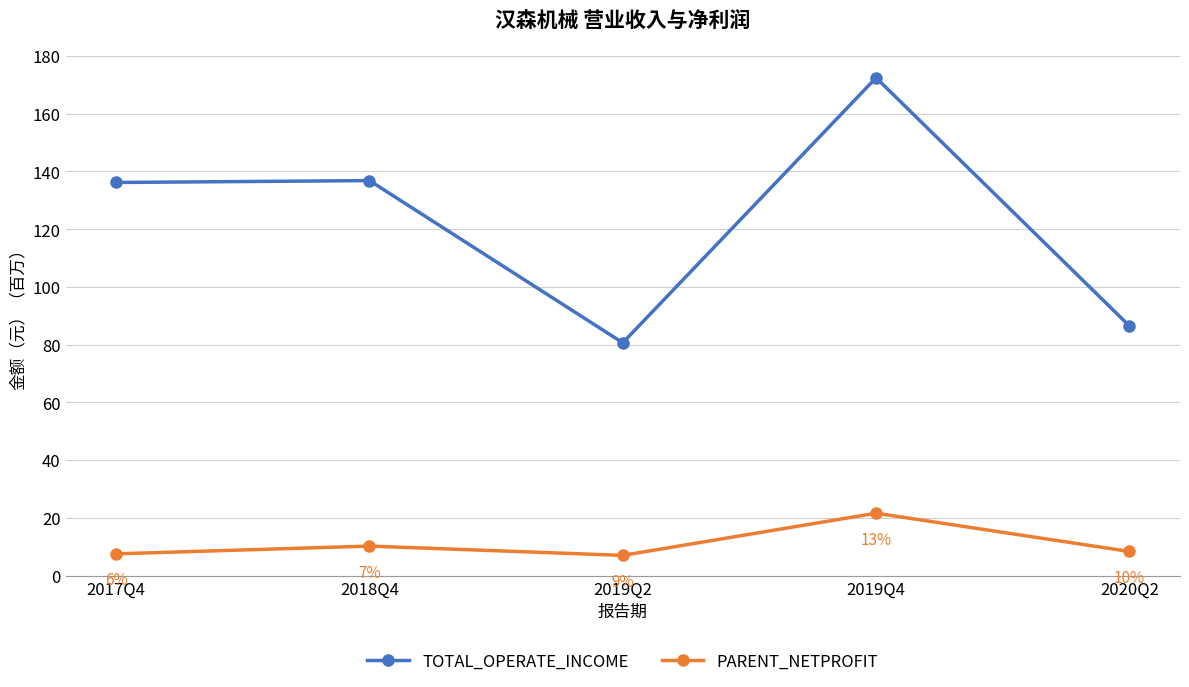

True or false: TOTAL_OPERATE_INCOME and PARENT_NETPROFIT cross at least once.

False